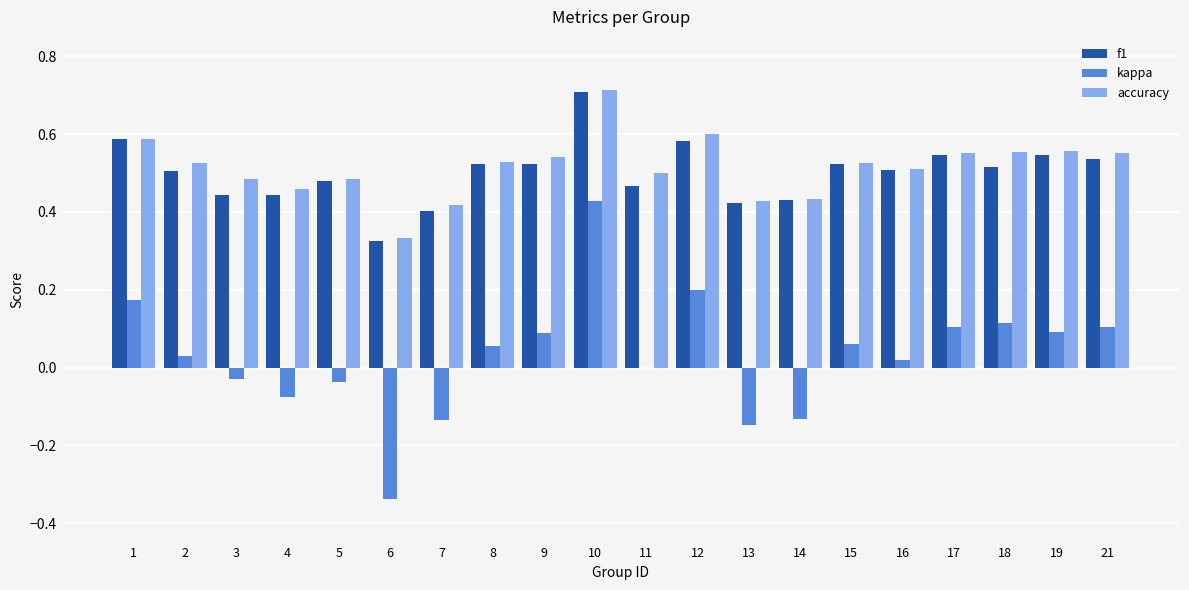

What is the sum of all f1 values?

10.0